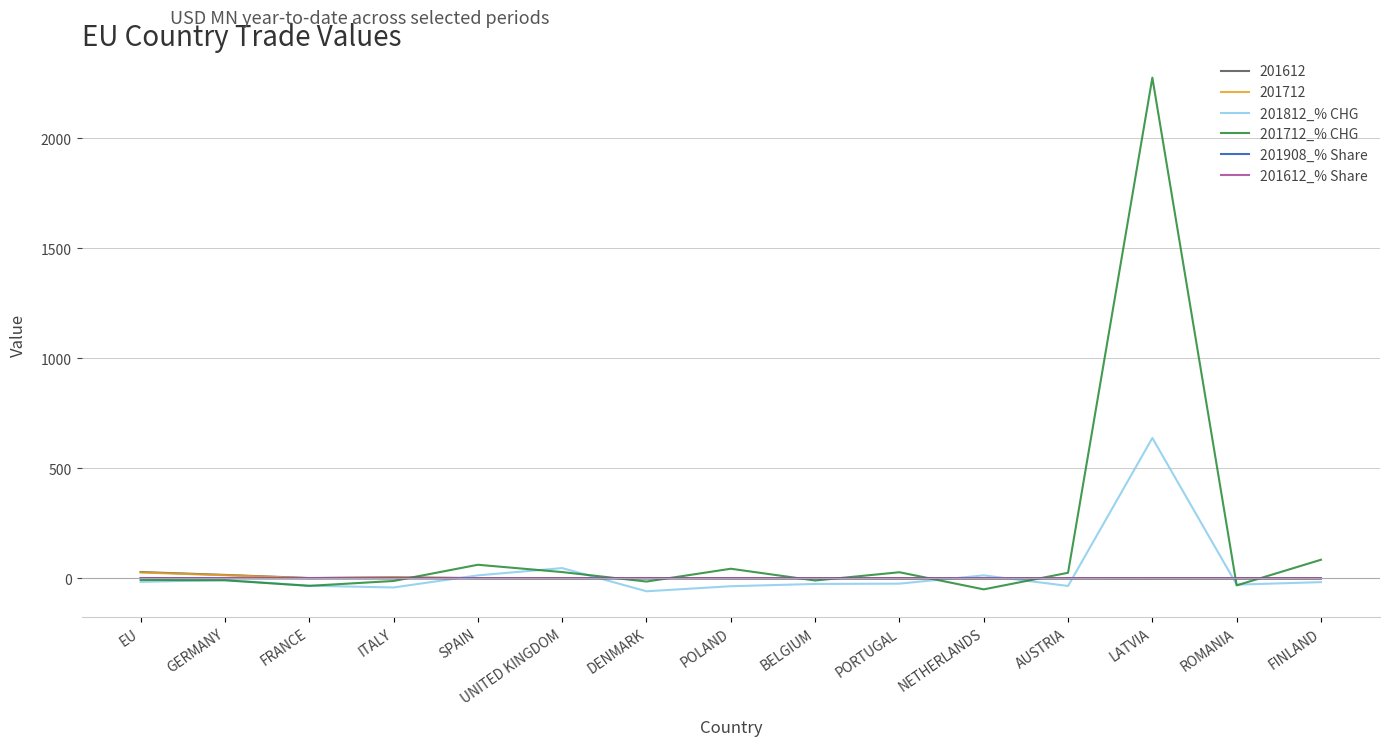

What is the total value across all series at AUSTRIA?

-7.5